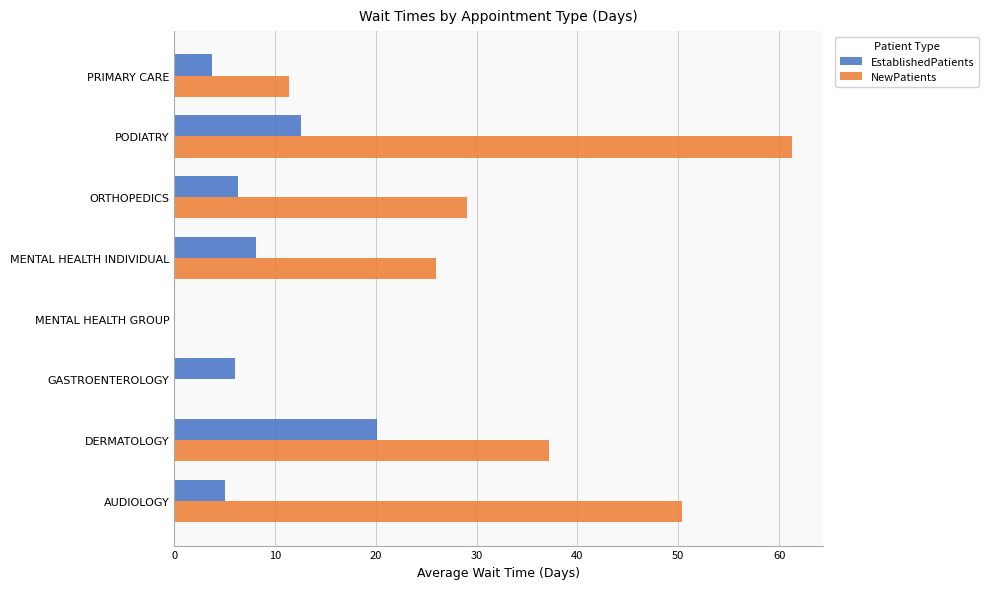

Which series has the largest total across all categories?

NewPatients